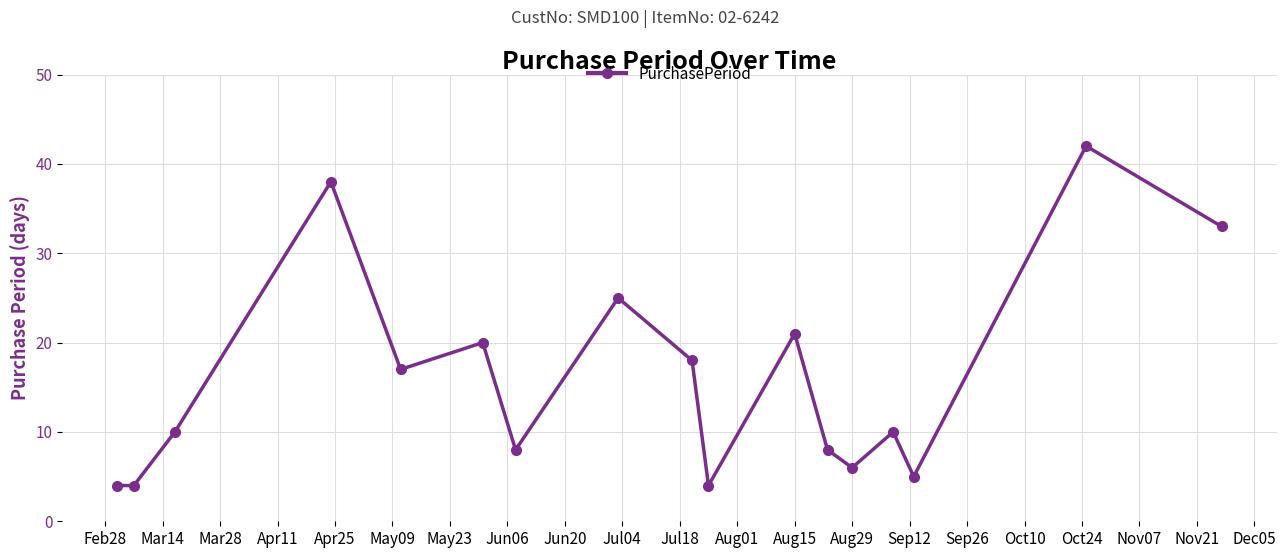

What is the sum of all values?

273